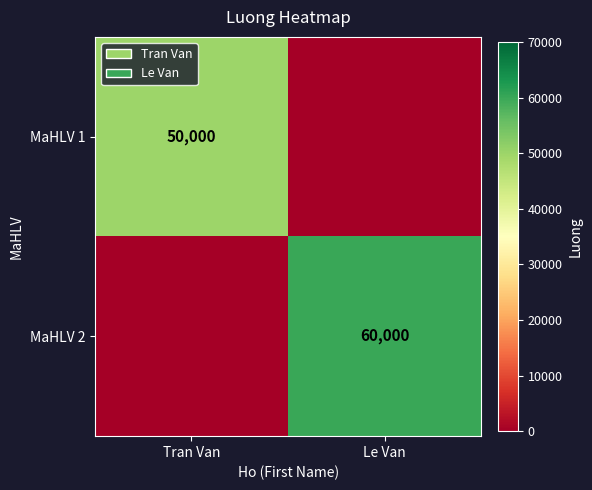

Is it true that MaHLV 1 equals 85587 at Tran Van?

False